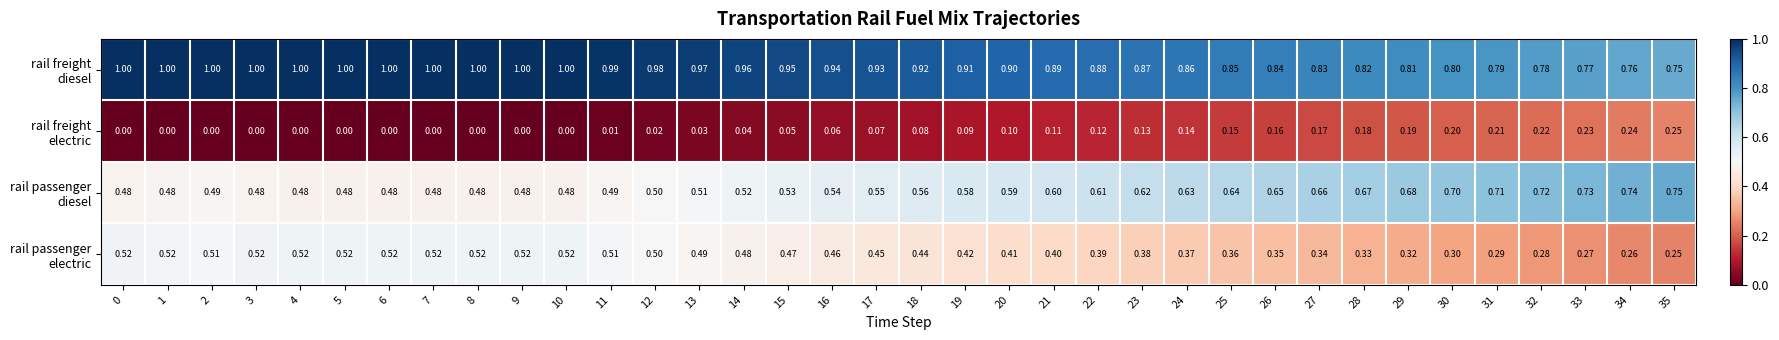

How many categories are shown in the chart?

36